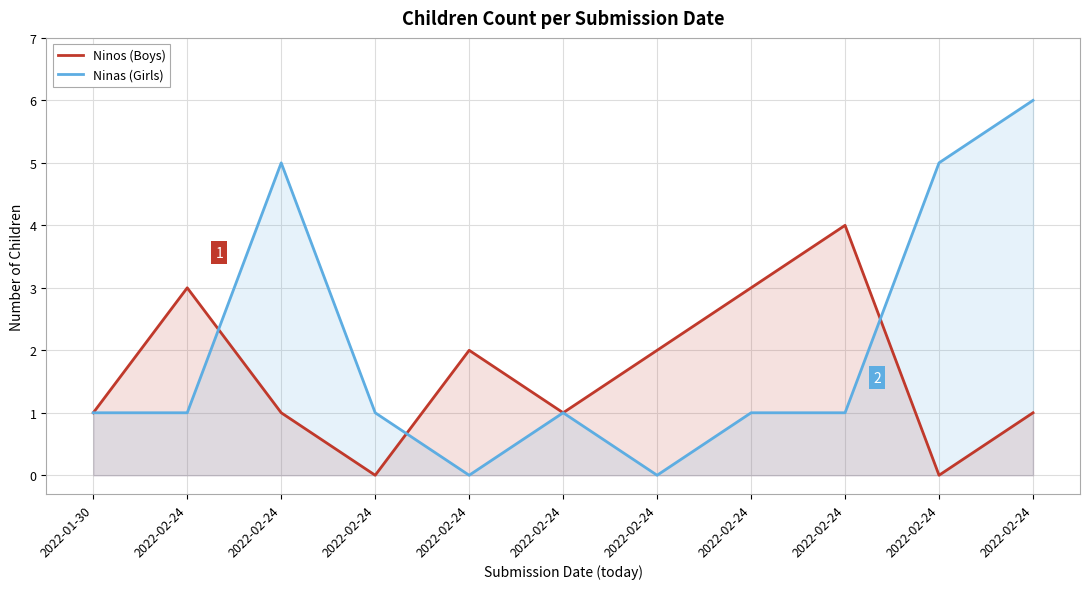

How many series are shown in this chart?

2